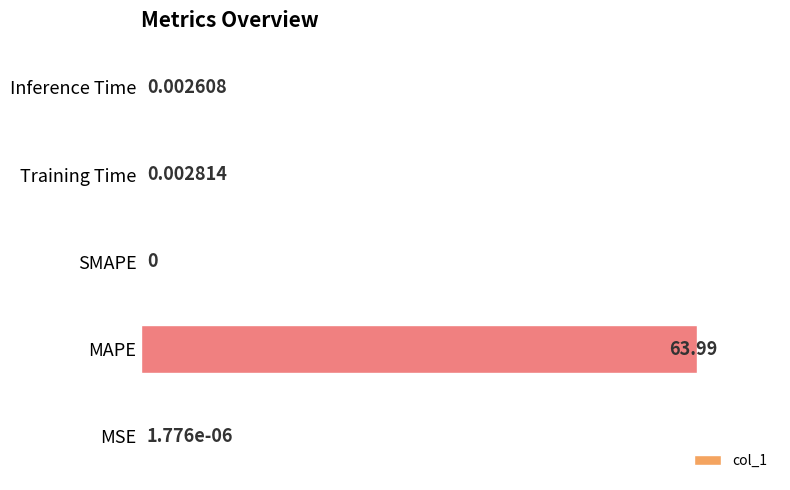

Which has a higher value, Inference Time or Training Time?

Training Time